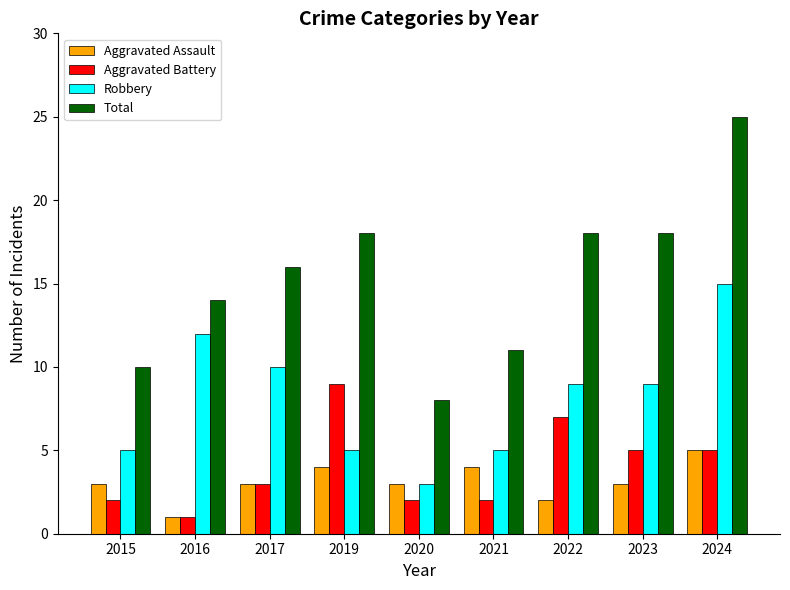

What is the difference between the highest and lowest values at 2024?

20